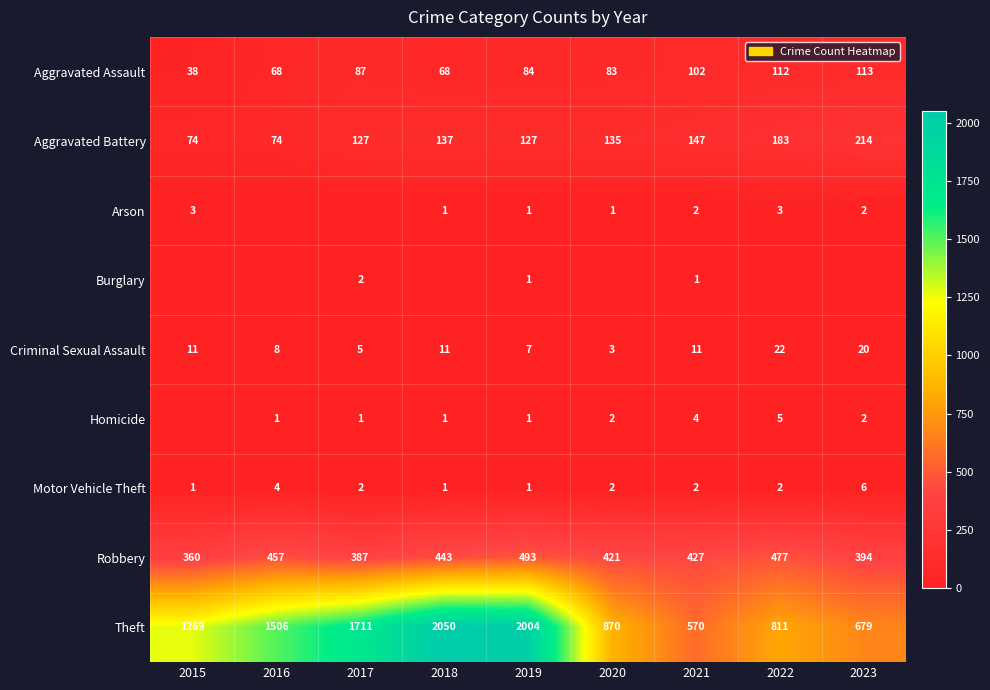

Which category has the highest value across all series?

2018